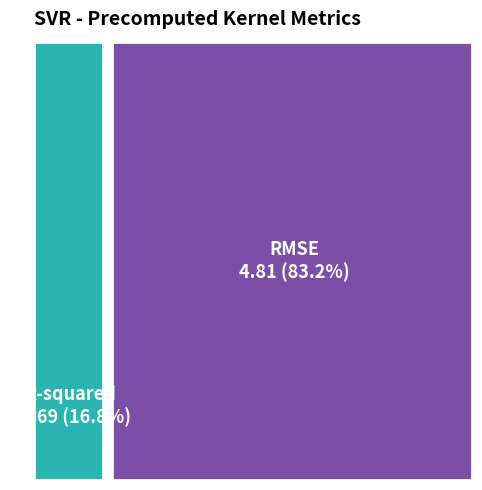

To the nearest percent, what is the difference between the largest and smallest slice percentages?

66%